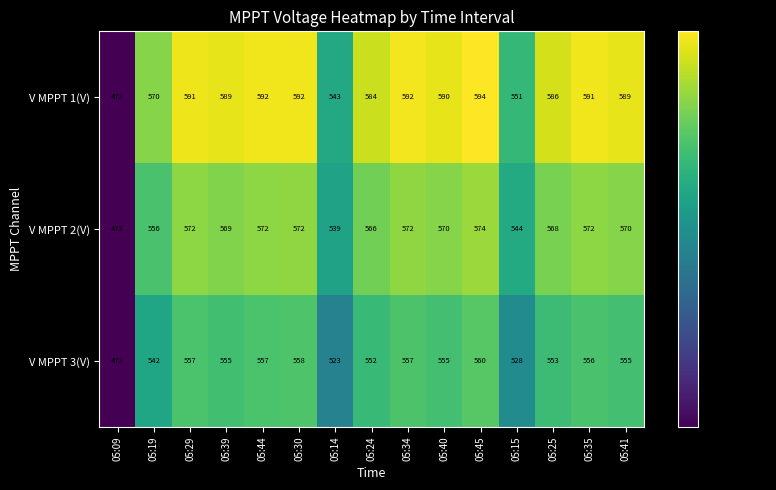

Which series has the largest total across all categories?

V MPPT 1(V)